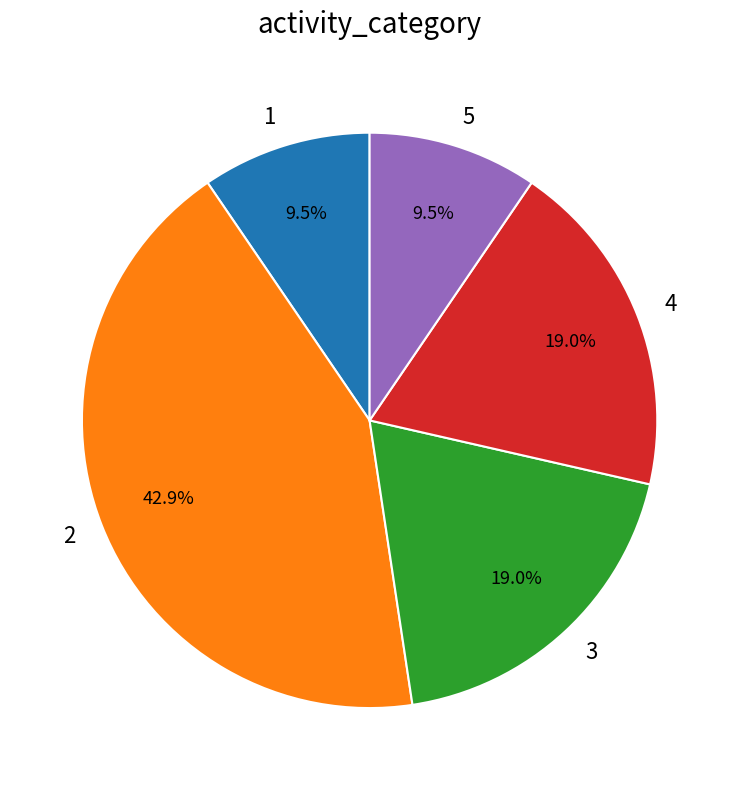

Does 4 account for over 50% of the chart?

No